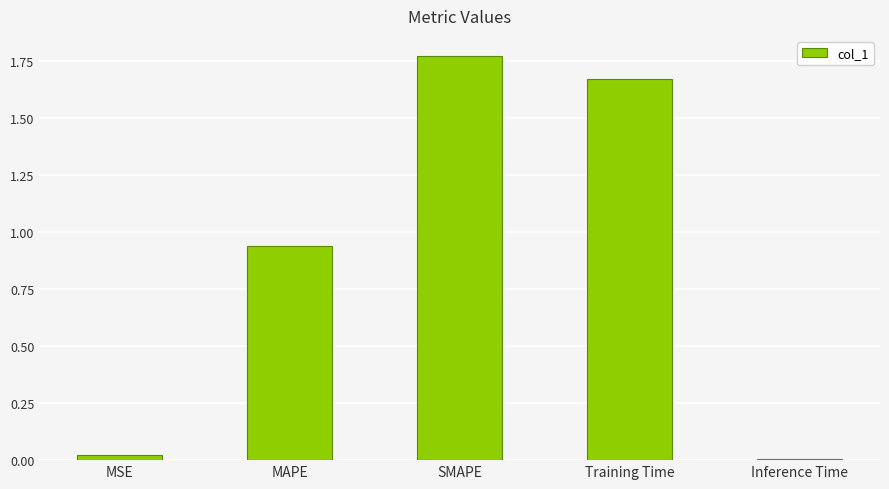

Rank the categories by value from lowest to highest.

Inference Time, MSE, MAPE, Training Time, SMAPE